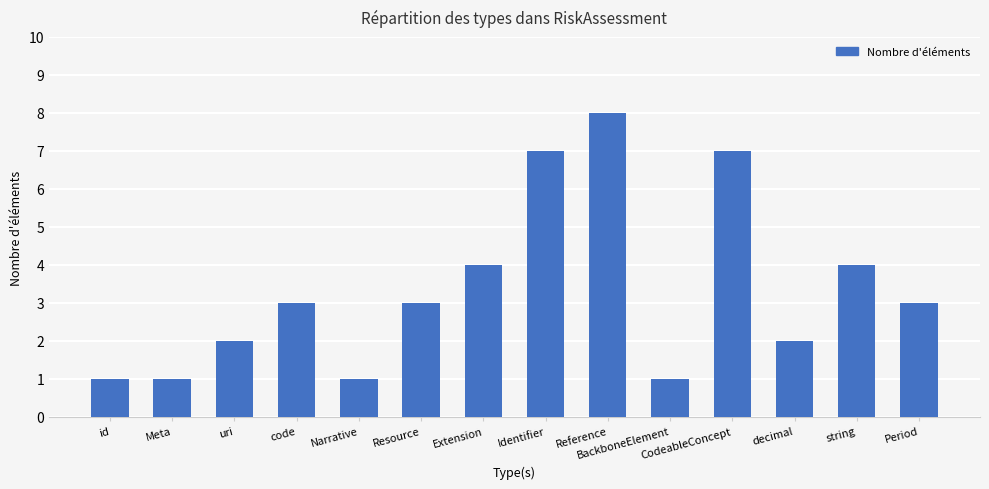

Which has a higher value, uri or string?

string